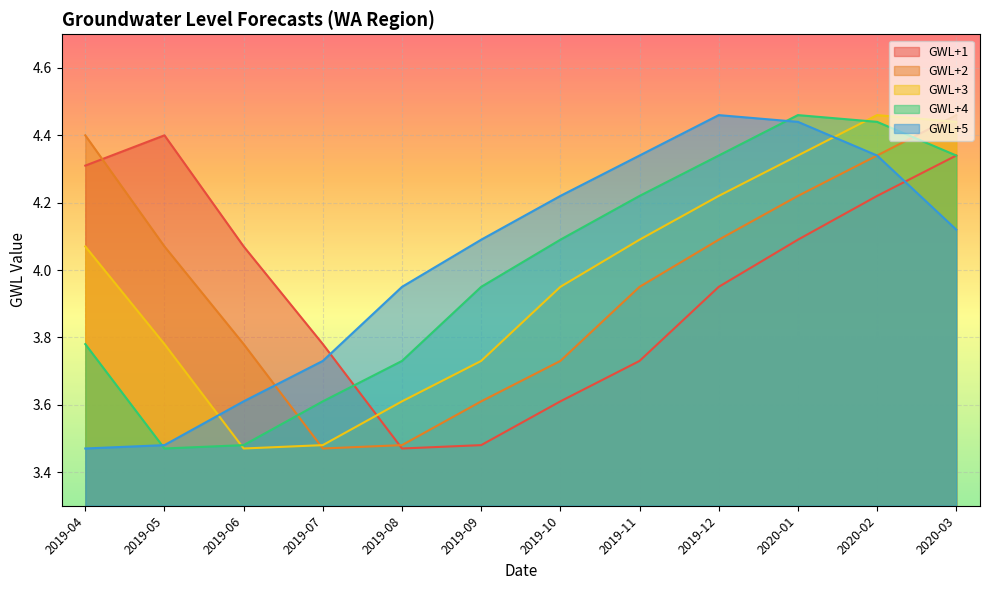

At which category is the sum across all series the highest?

2020-02